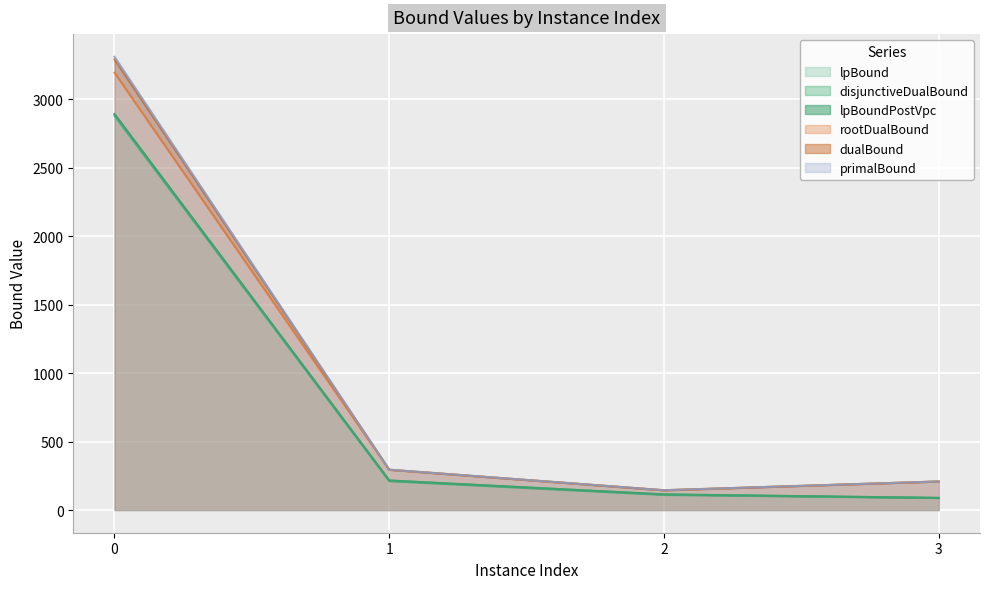

List the series in order of their peak value, lowest first.

lpBound, disjunctiveDualBound, lpBoundPostVpc, rootDualBound, dualBound, primalBound